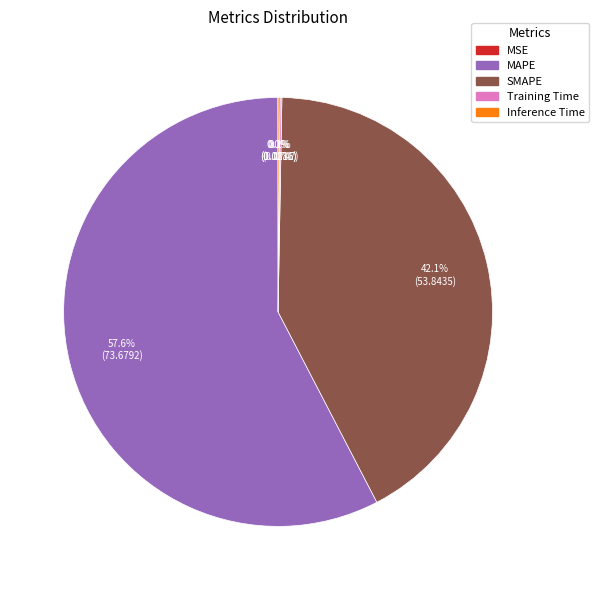

Is there a majority slice in this chart?

Yes